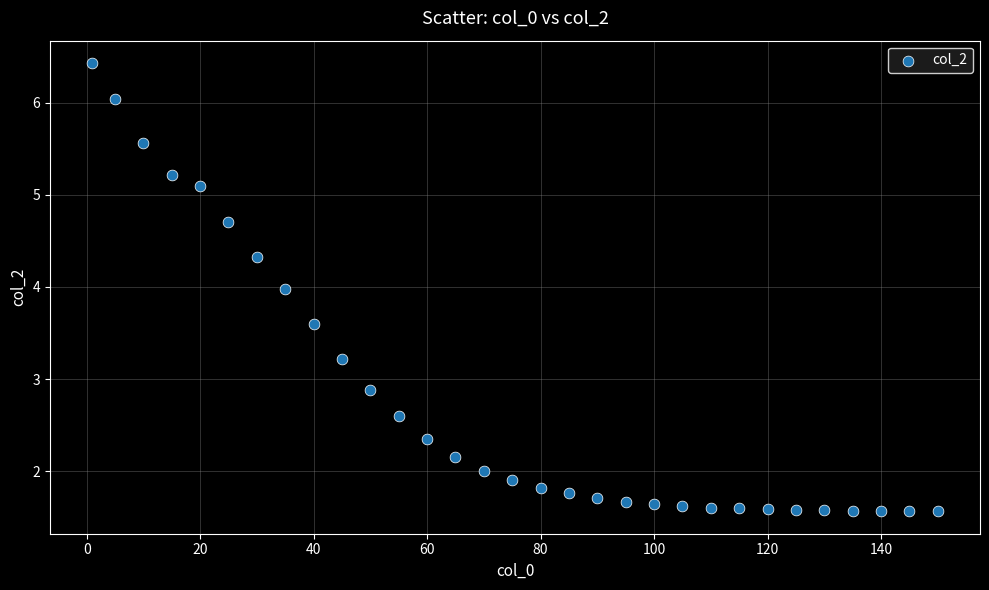

What is the range of X values (max minus min)?

149.0